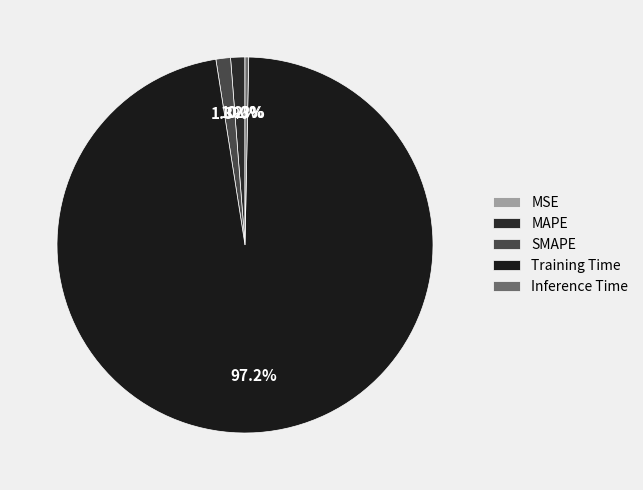

Is there any slice that represents more than half of the pie?

Yes